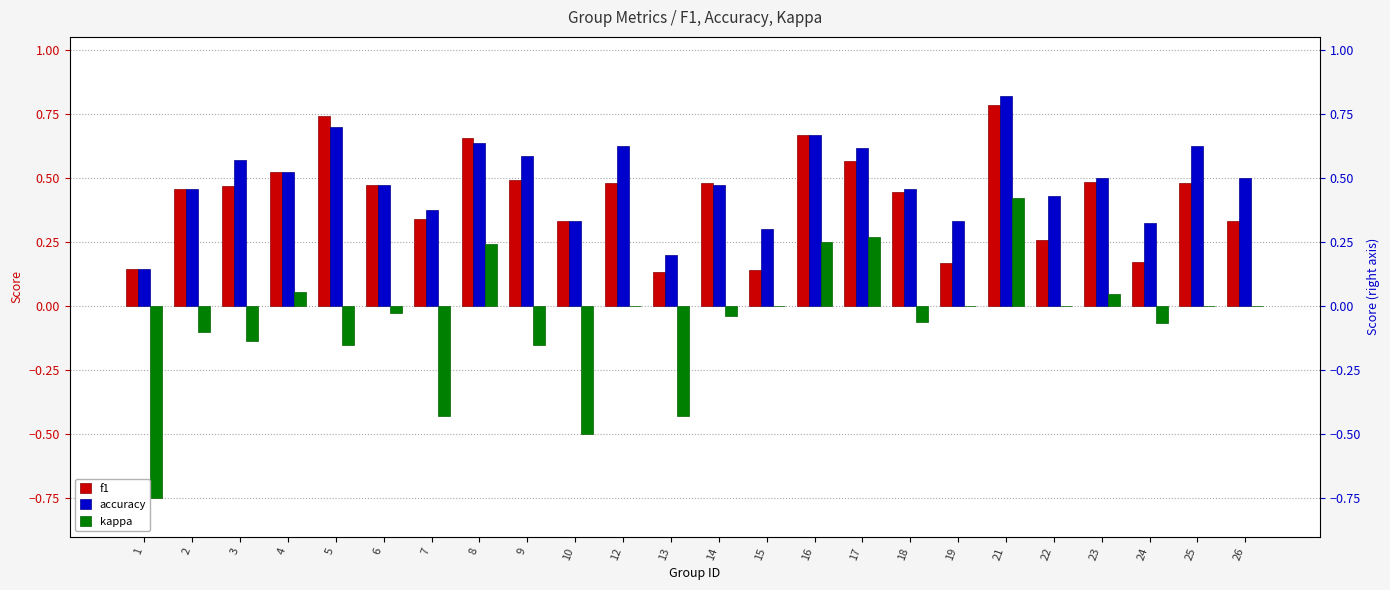

At how many categories does at least one series exceed 0?

24